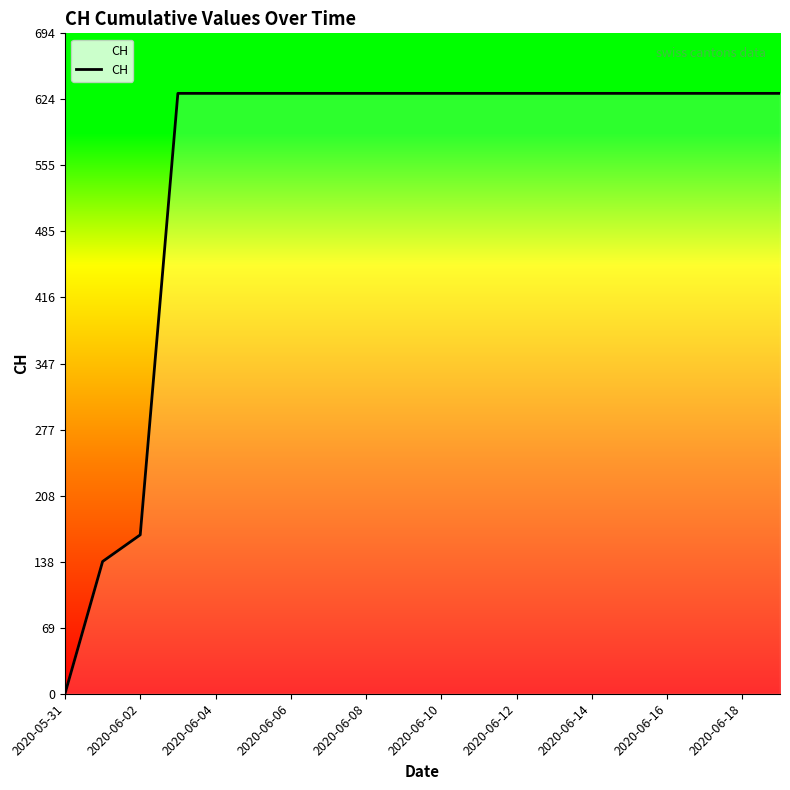

How many lines are shown in the chart?

1